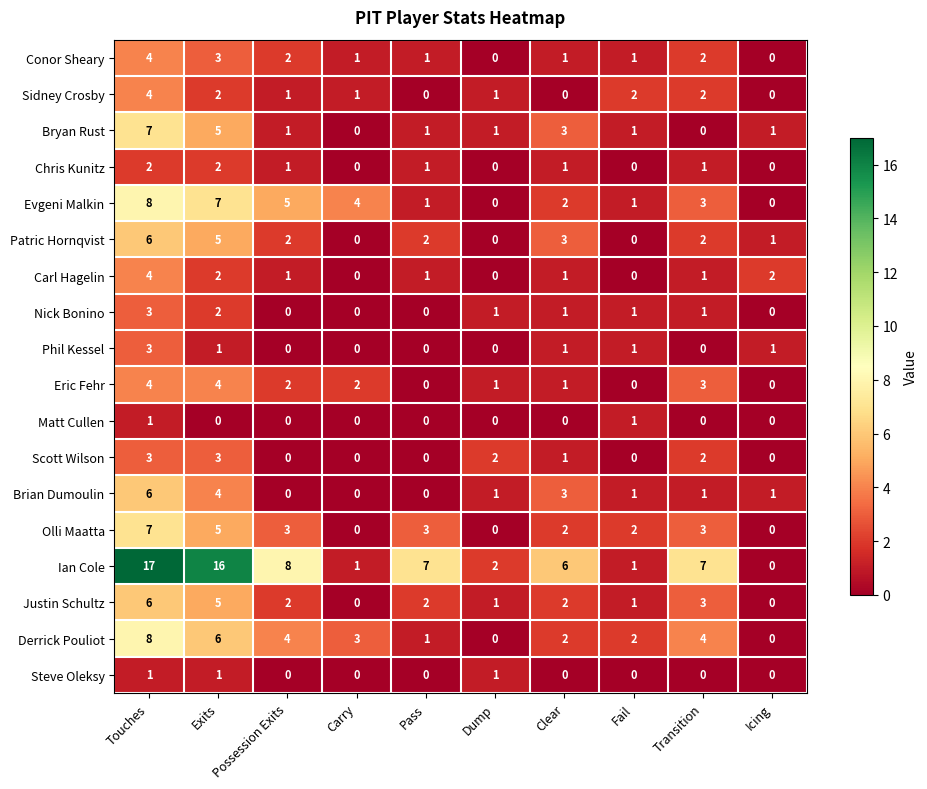

What is the maximum value shown in the chart?

17